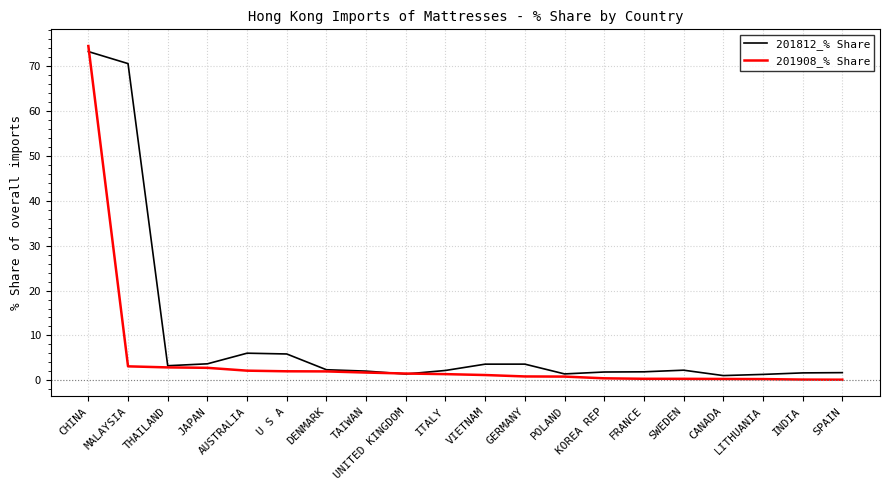

What is the difference between the maximum and second lowest values in the 201812_% Share series?

71.9